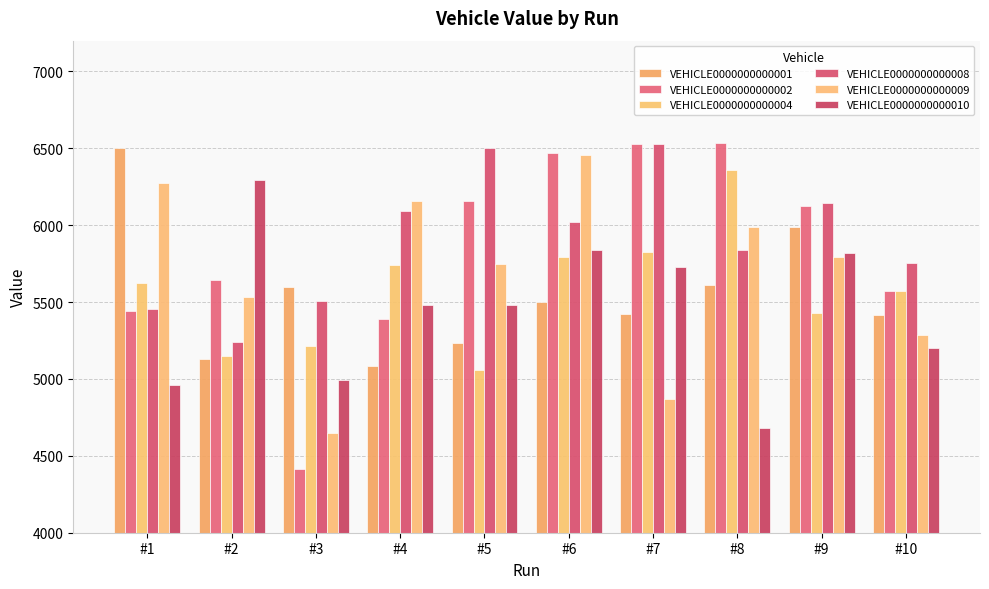

The VEHICLE0000000000008 series shows 6144 at #9. True or false?

True